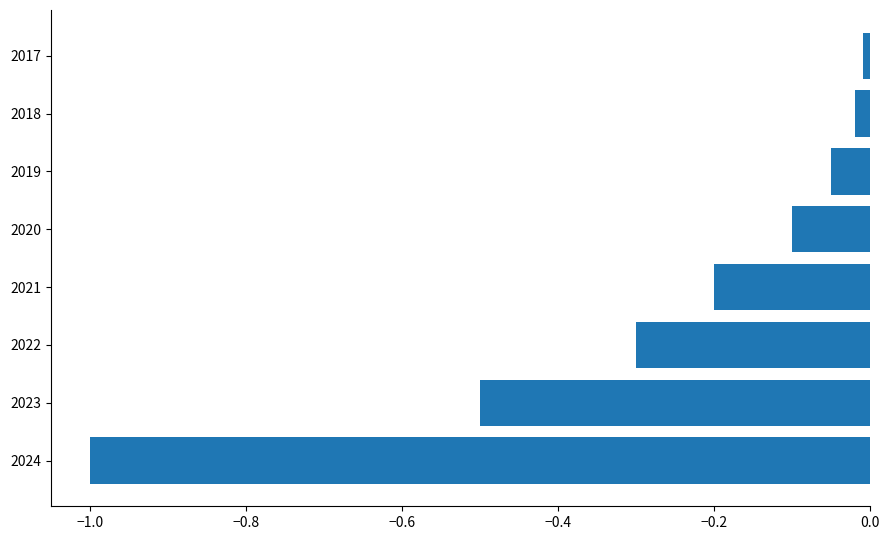

Are the bars grouped side by side (vs. stacked)?

No